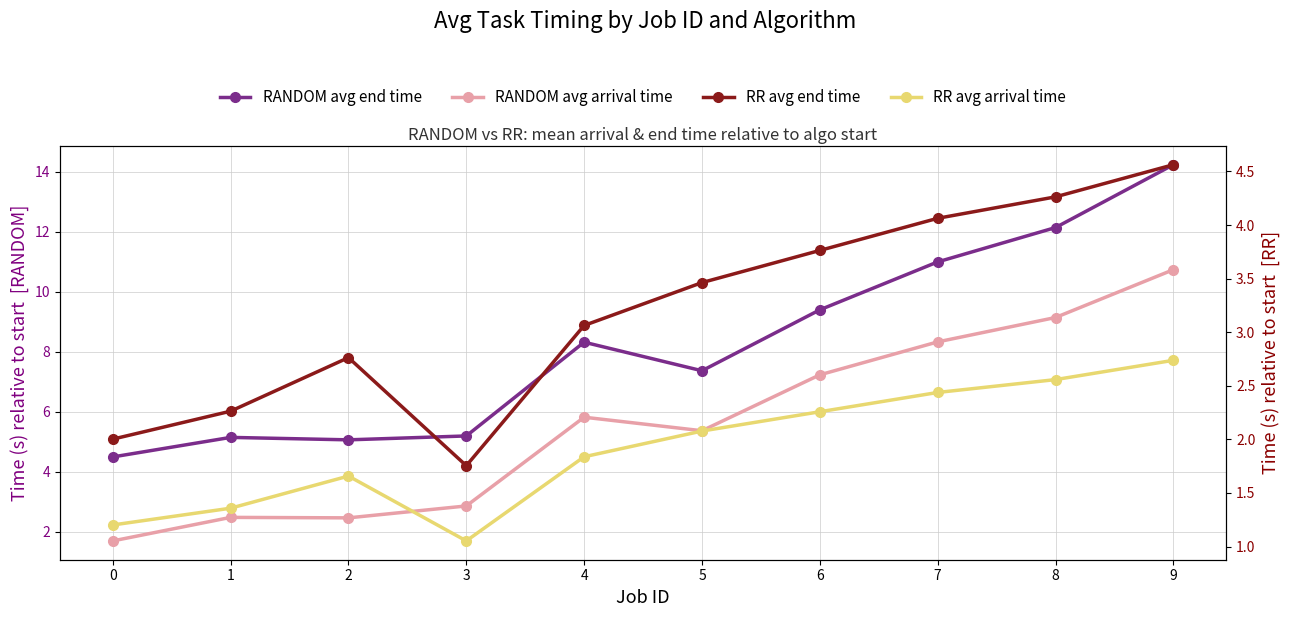

True or false: RR avg arrival time and RR avg end time intersect in this chart.

False